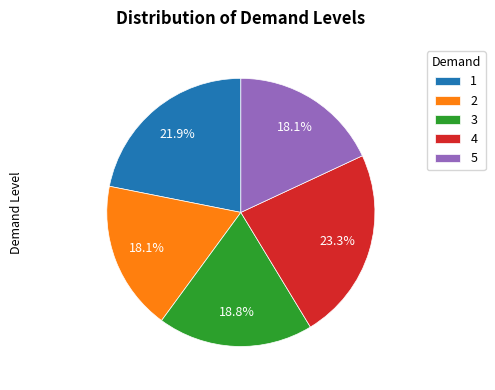

To the nearest percent, what percentage of the pie is 4?

23%